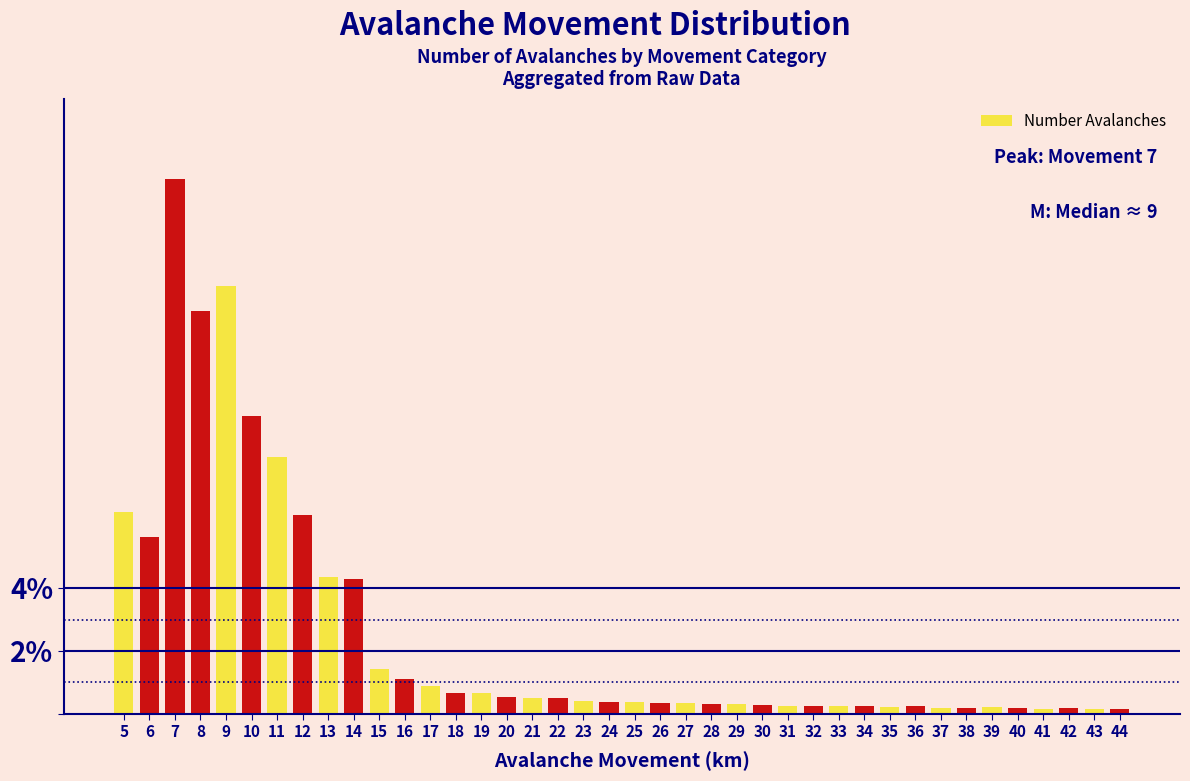

What is the ratio of the value at 15 to the value at 16?

1.3